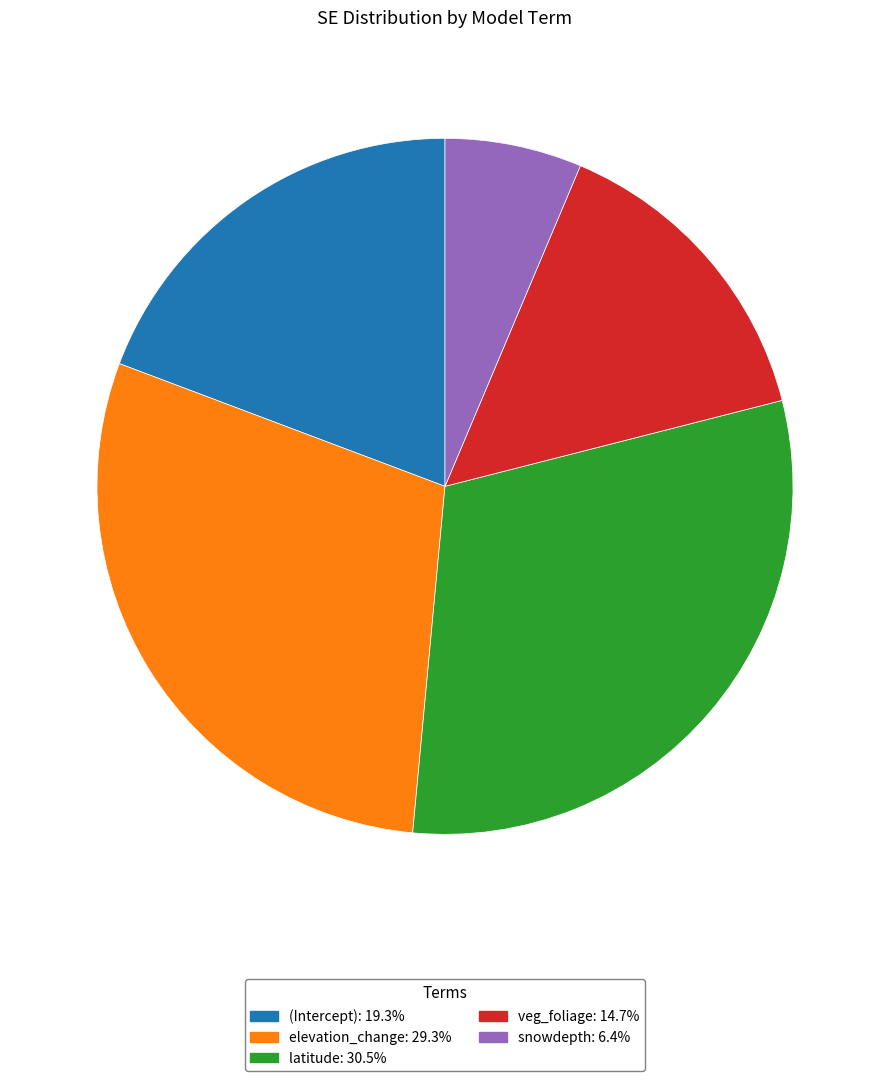

How many segments does this pie chart have?

5